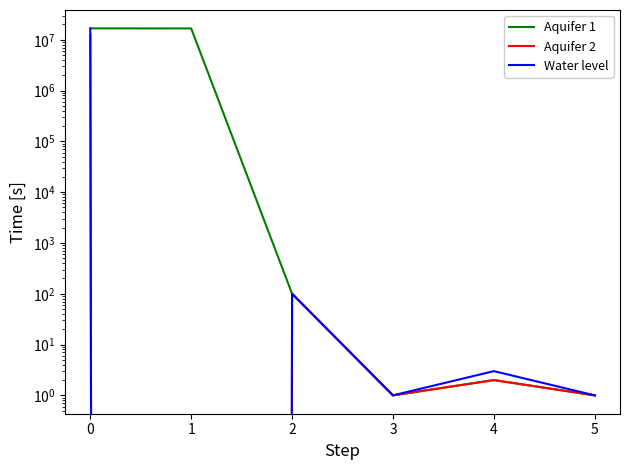

How many distinct data groups are displayed?

3